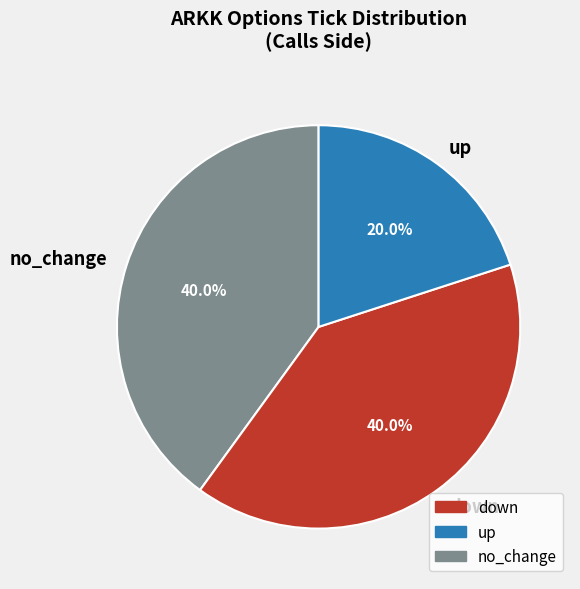

Is the sum of no_change and down greater than half?

Yes